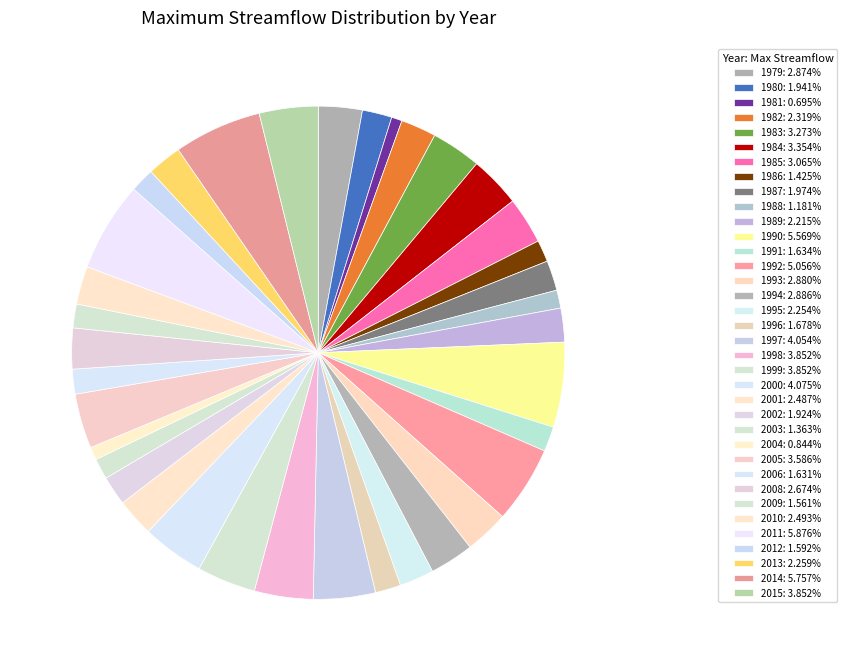

Which category has the biggest portion of the pie?

2011